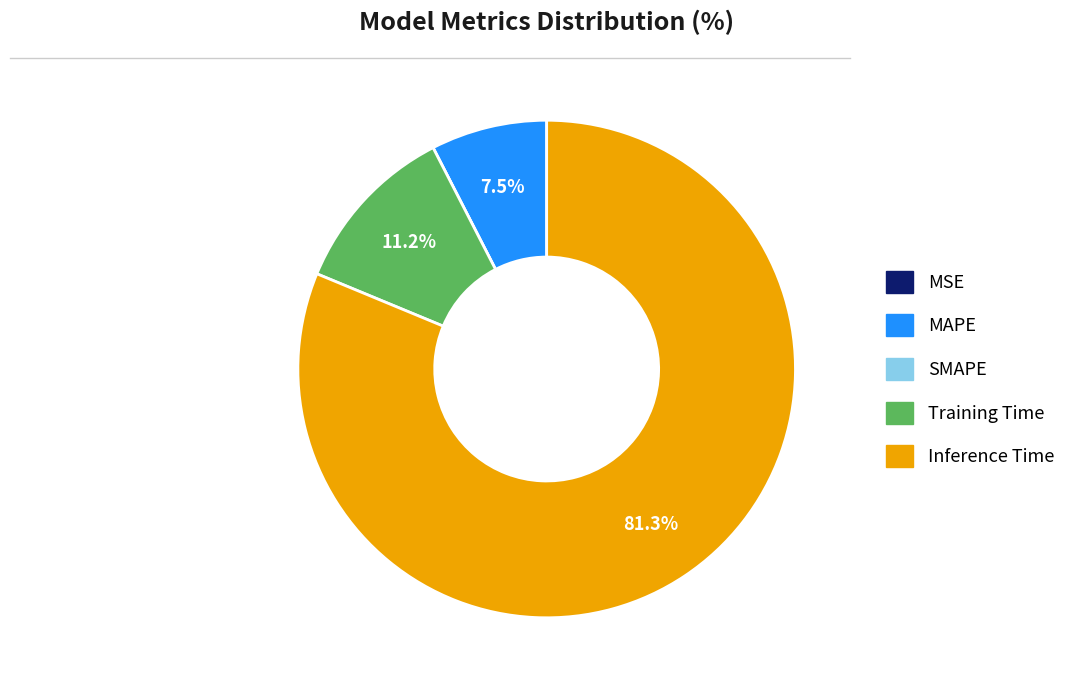

What percentage do Training Time and MAPE together represent?

18.7%